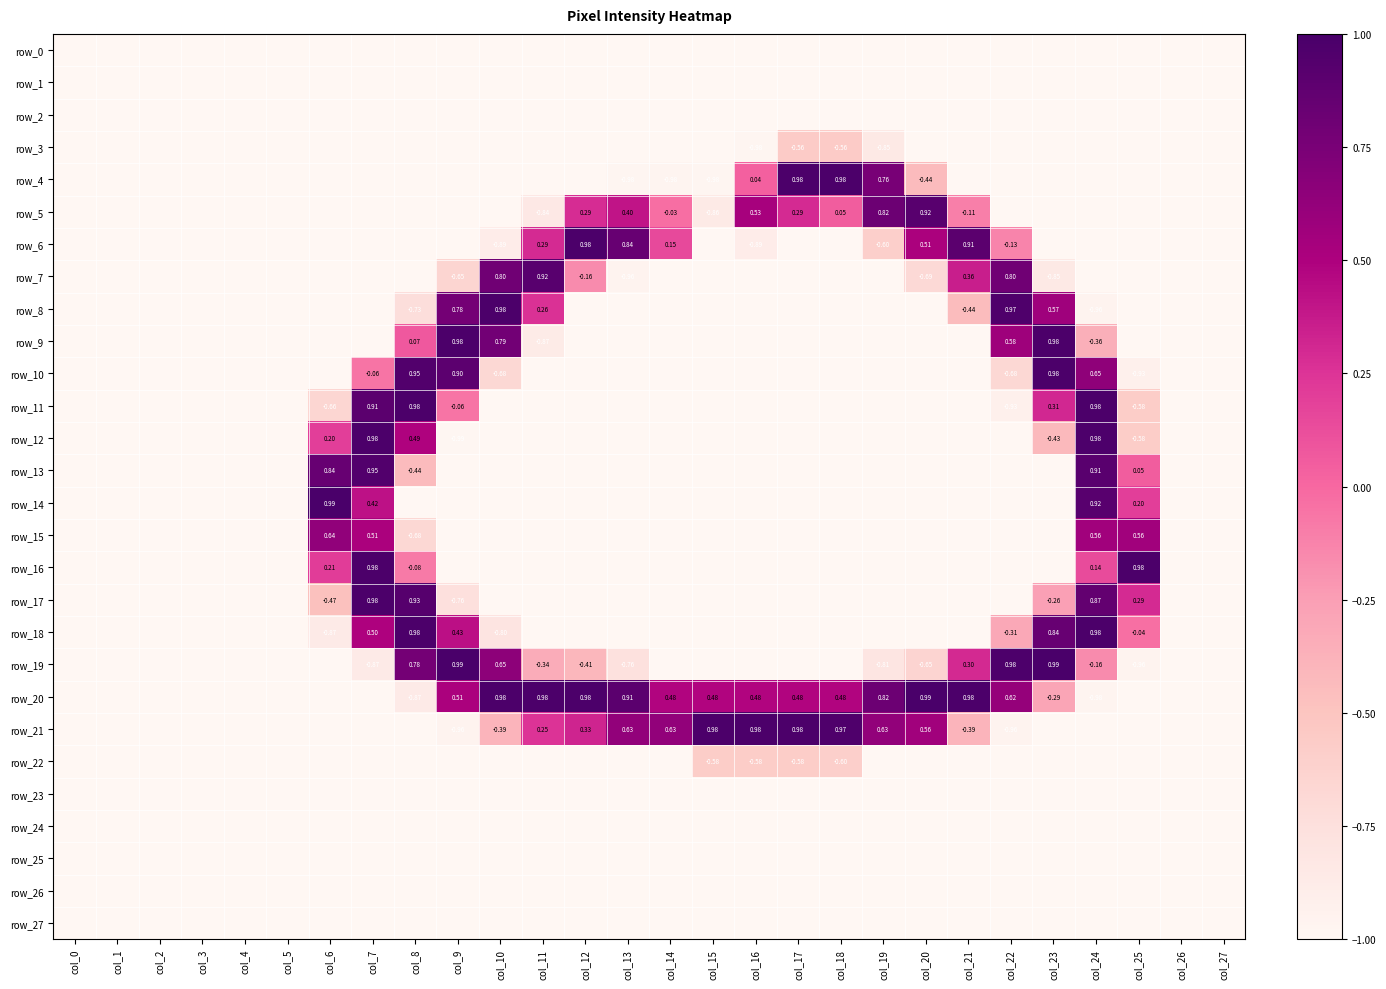

True or false: row_23 has a value of -0.5 at col_21.

False